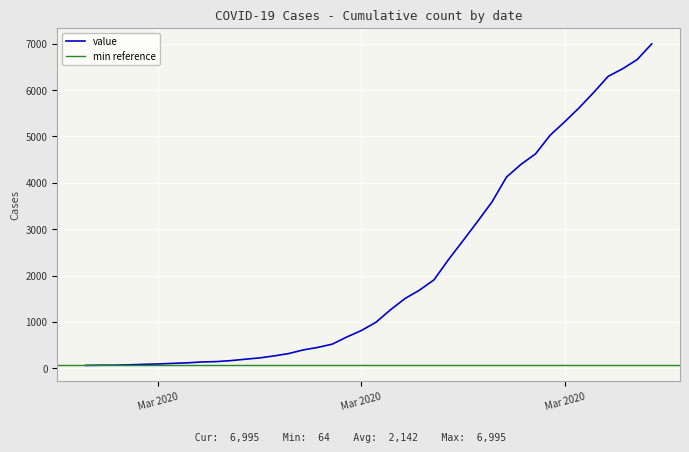

At which label does the data first exceed 993?

2020-03-19